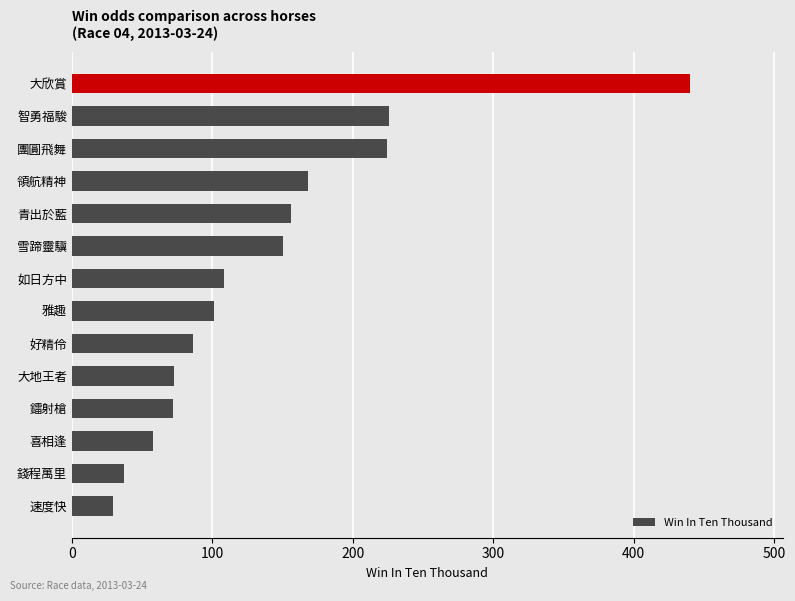

How many categories are shown in the chart?

14